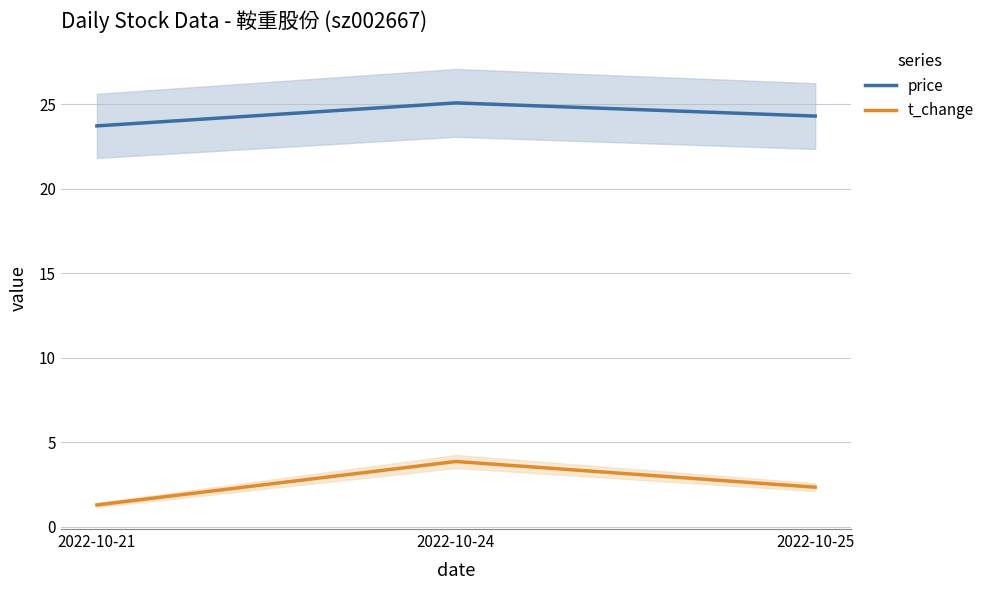

What is the average value of the t_change series?

2.5